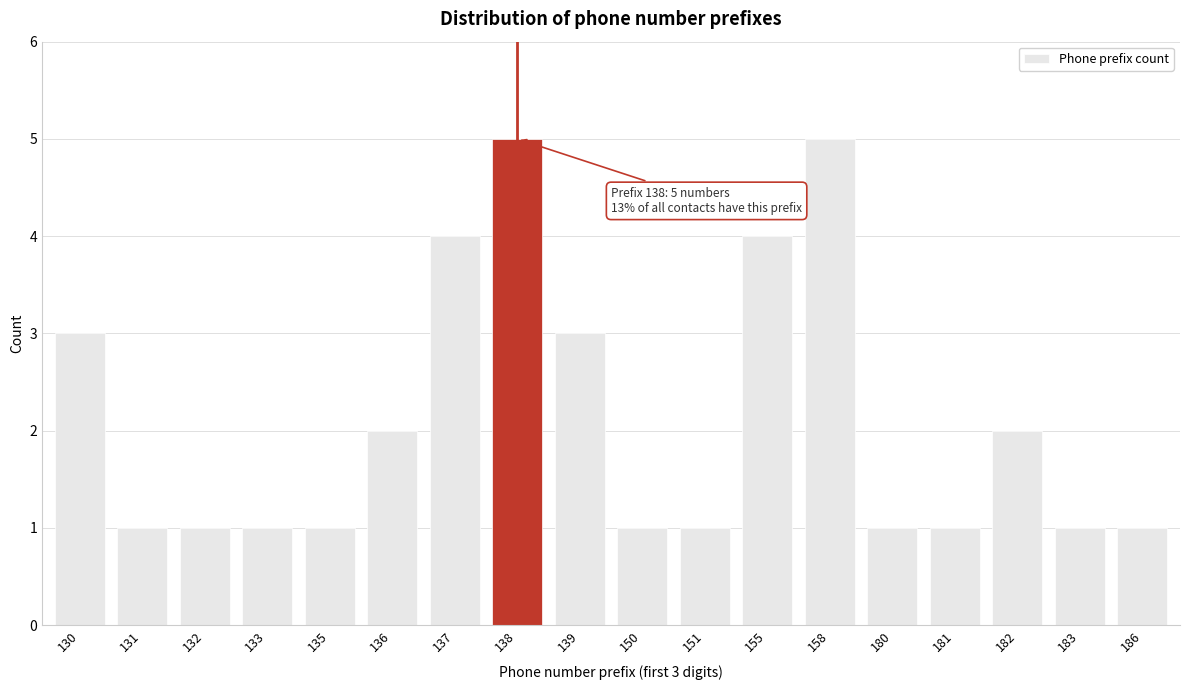

Reading left to right, what are all the values shown in this chart?

3	1	1	1	1	2	4	5	3	1	1	4	5	1	1	2	1	1